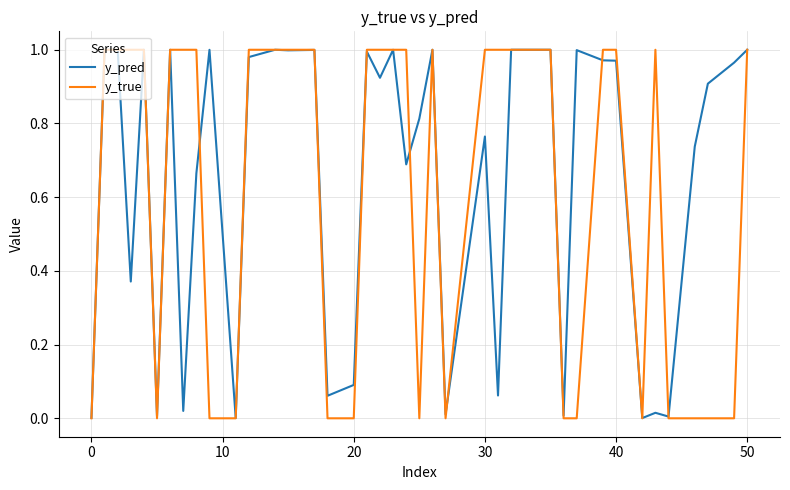

Which series has the widest spread of values?

y_true